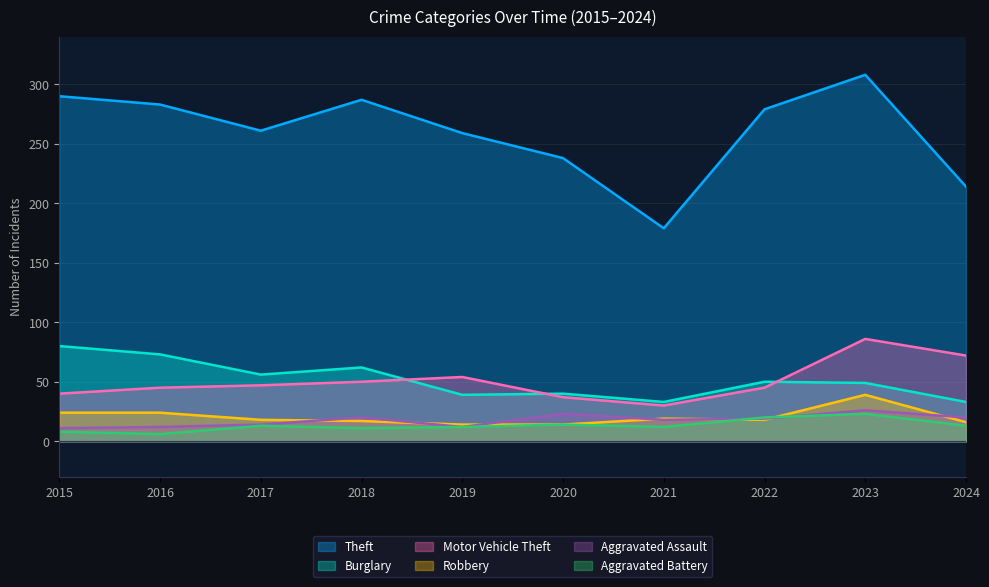

Reading left to right, transcribe all the data shown in this chart.

Theft: 290	283	261	287	259	238	179	279	308	214
Burglary: 80	73	56	62	39	40	33	50	49	33
Motor Vehicle Theft: 40	45	47	50	54	37	30	45	86	72
Robbery: 24	24	18	17	14	14	19	18	39	16
Aggravated Assault: 11	12	14	20	12	23	18	19	26	20
Aggravated Battery: 8	6	13	11	12	14	12	20	23	13